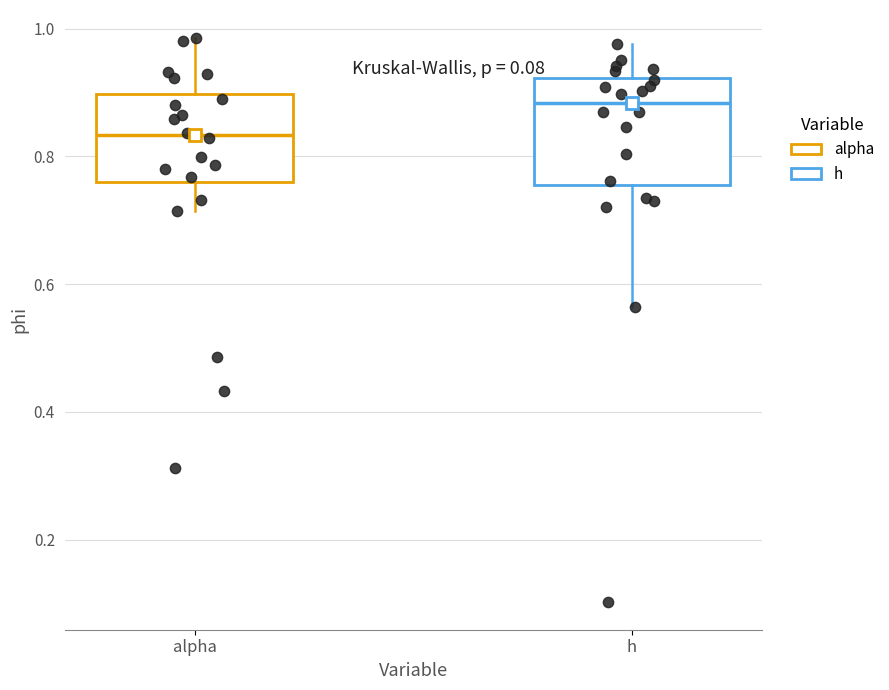

Reading left to right, read every box against the y-axis: the position of its median line, the range the box covers, and the ends of its whiskers. The values are not printed on the chart, so give them approximately, as read against the axis.

alpha: median 0.84, box 0.76 to 0.90, whiskers 0.72 to 0.98
h: median 0.88, box 0.76 to 0.92, whiskers 0.56 to 0.98